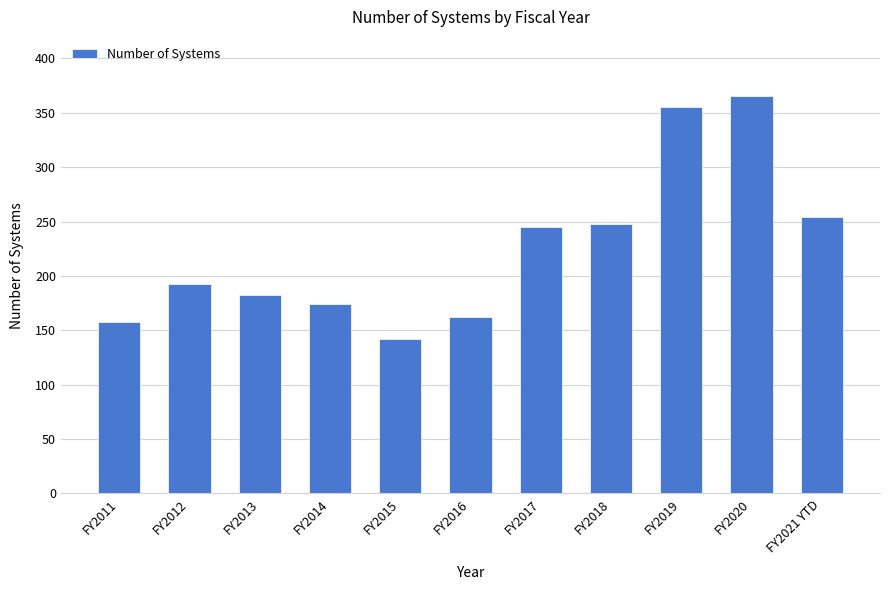

Reading right to left, extract all data points from this chart.

FY2021 YTD=254	FY2020=365	FY2019=355	FY2018=248	FY2017=245	FY2016=162	FY2015=142	FY2014=174	FY2013=182	FY2012=193	FY2011=158